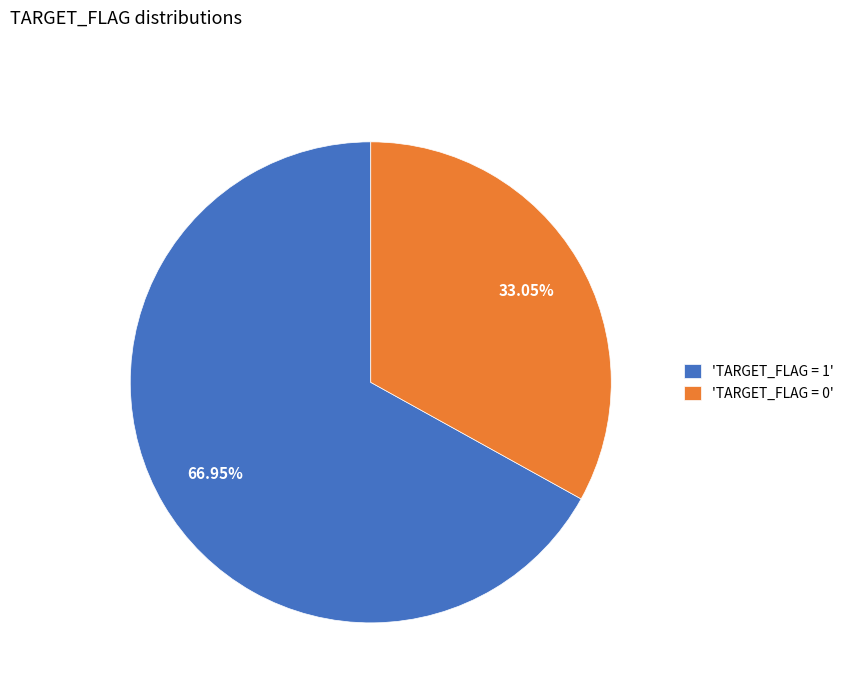

Is 'TARGET_FLAG = 0' the majority of the pie?

No